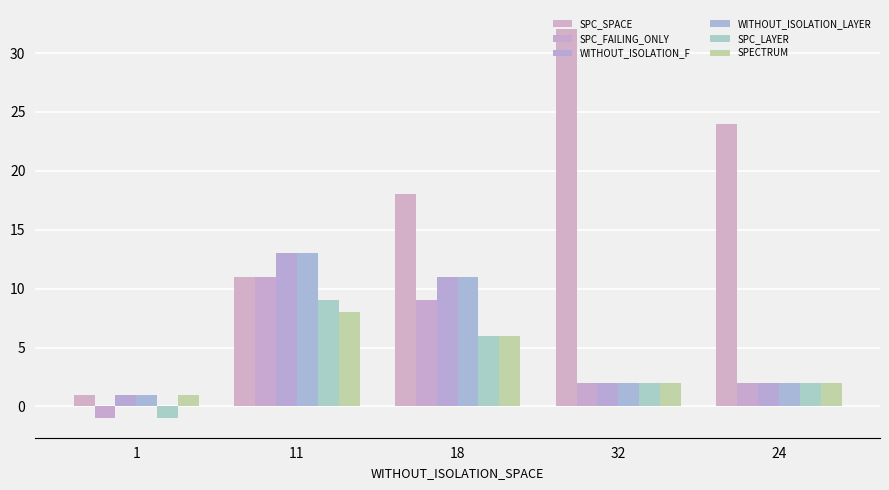

What is the label of the 2nd bar from the left?

11